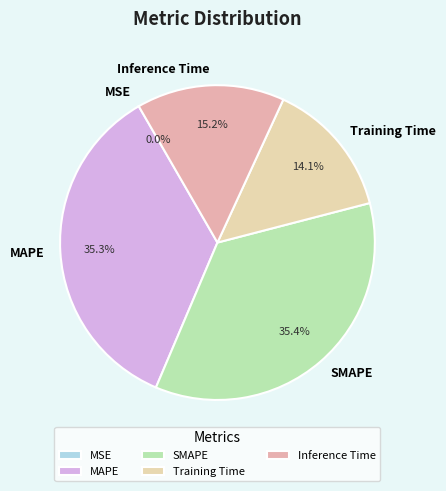

Is there any slice that represents more than half of the pie?

No